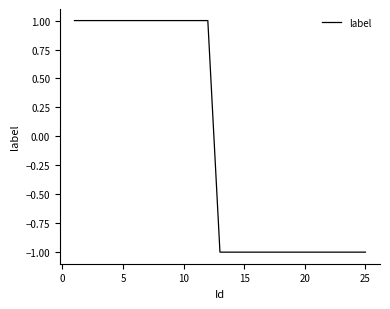

How many positive values are there?

12